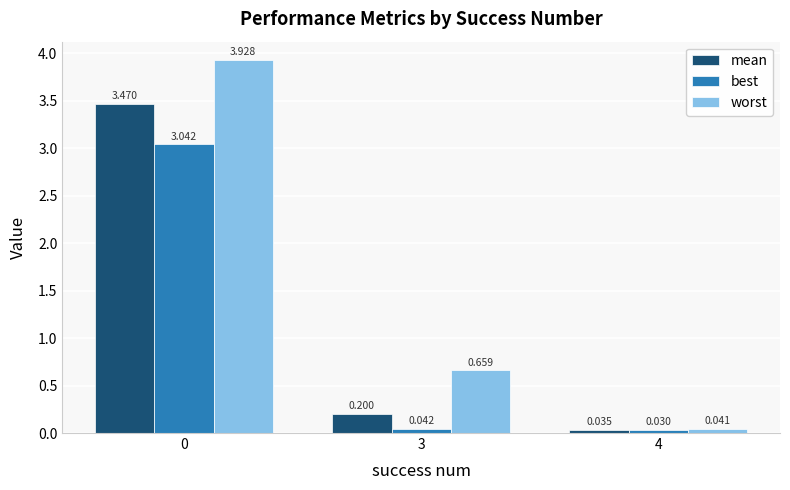

How many distinct data groups are displayed?

3